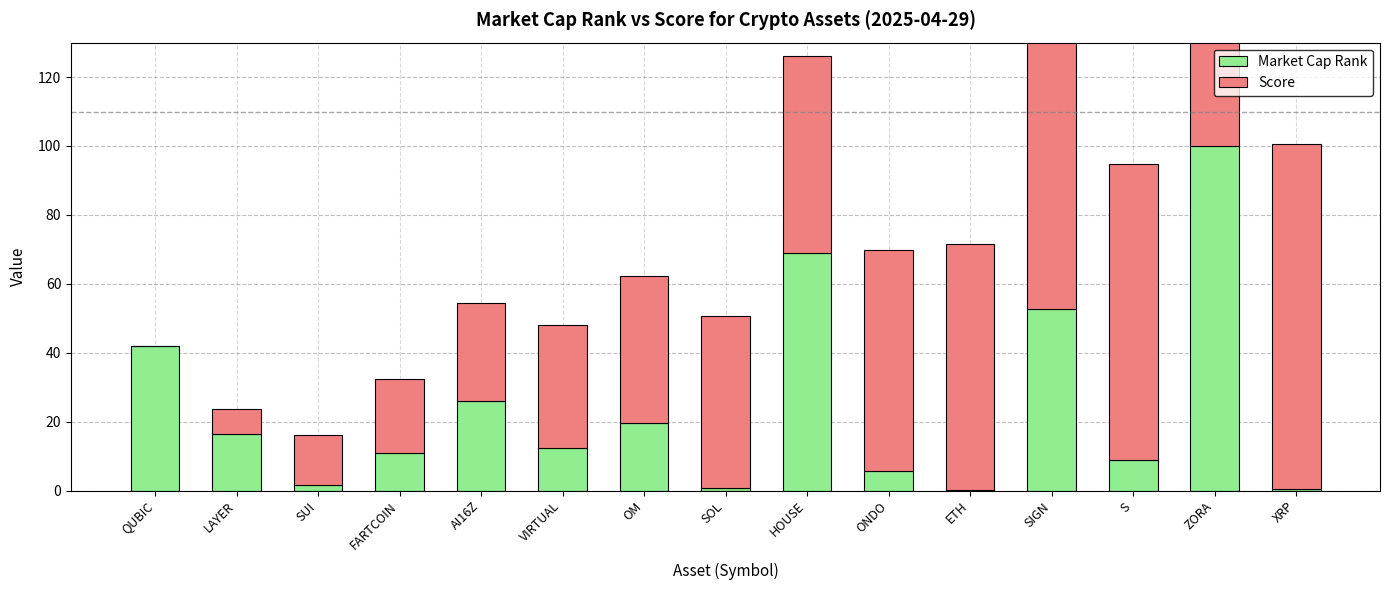

True or false: Market Cap Rank has a value of 0.3 at ETH.

True